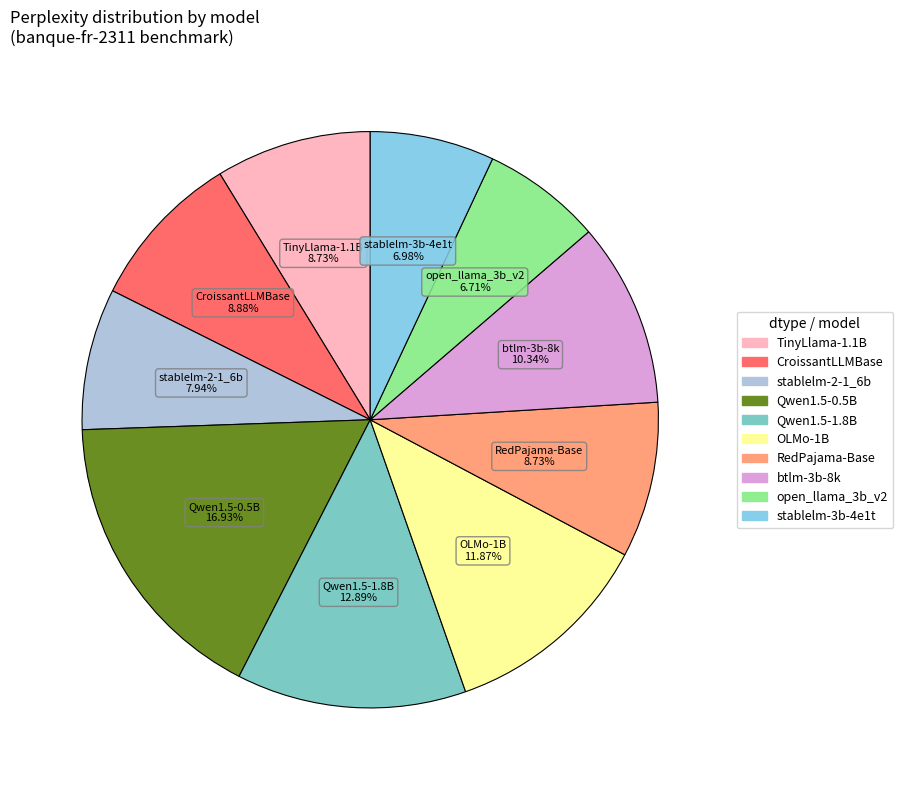

Is there any slice that represents more than half of the pie?

No